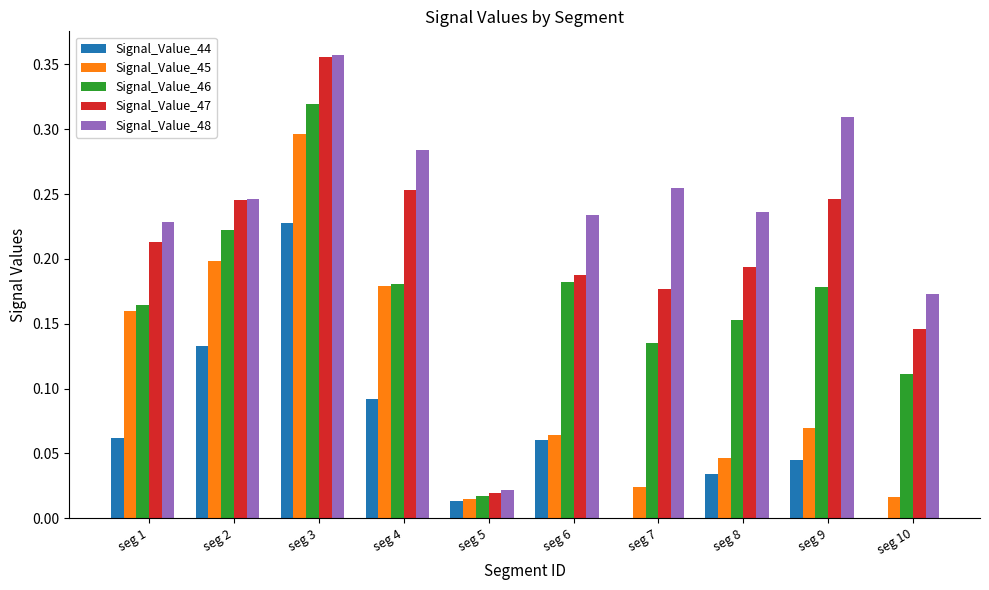

What is the sum of all Signal_Value_46 values?

1.7